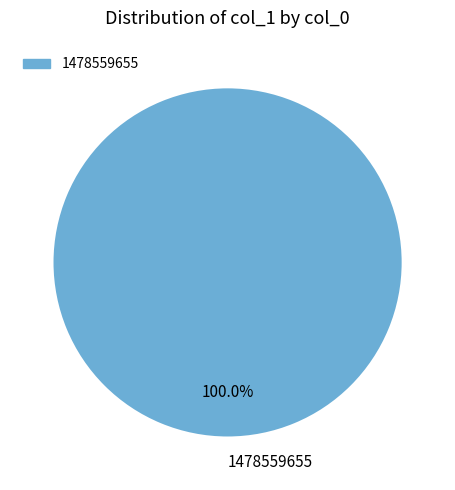

How many slices are in this pie chart?

1